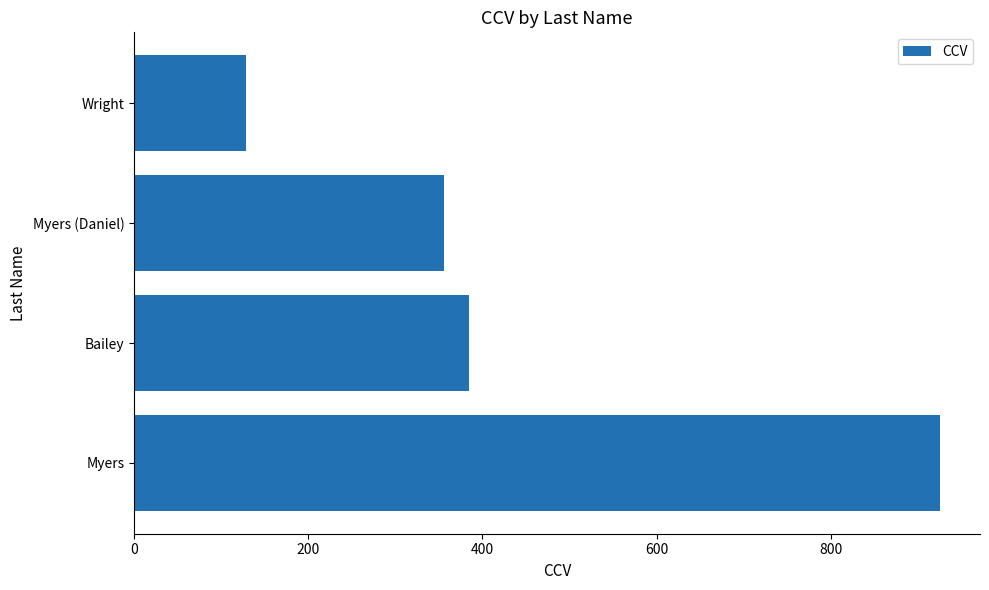

How many data points does each series have?

4